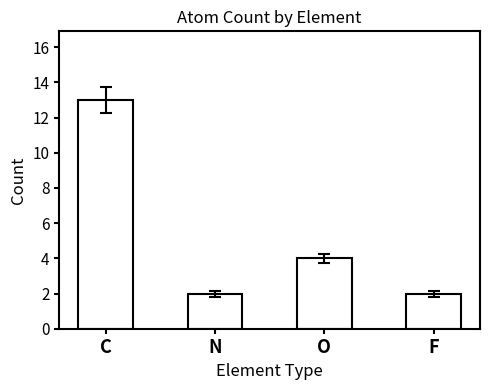

True or false: the data shows 4 at O.

True